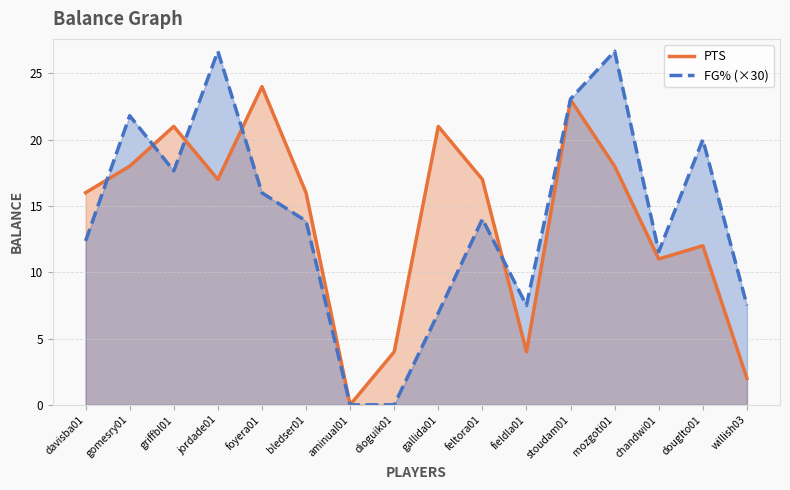

At which category does the chart reach its minimum across all series?

aminual01